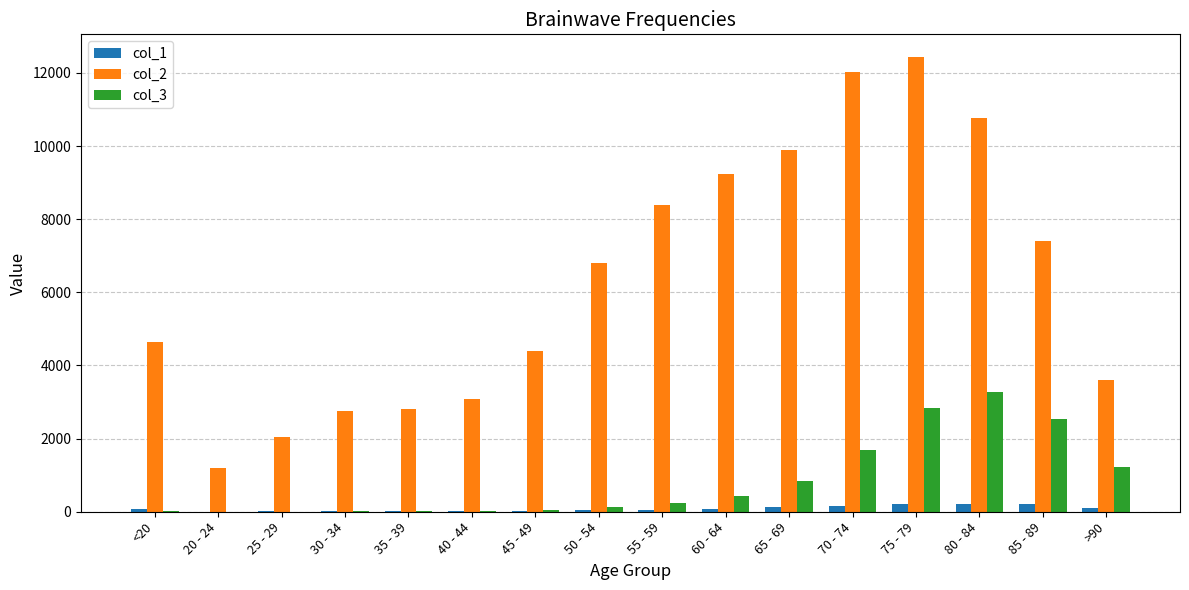

Where is col_3 nearest to the value 1638?

70 - 74